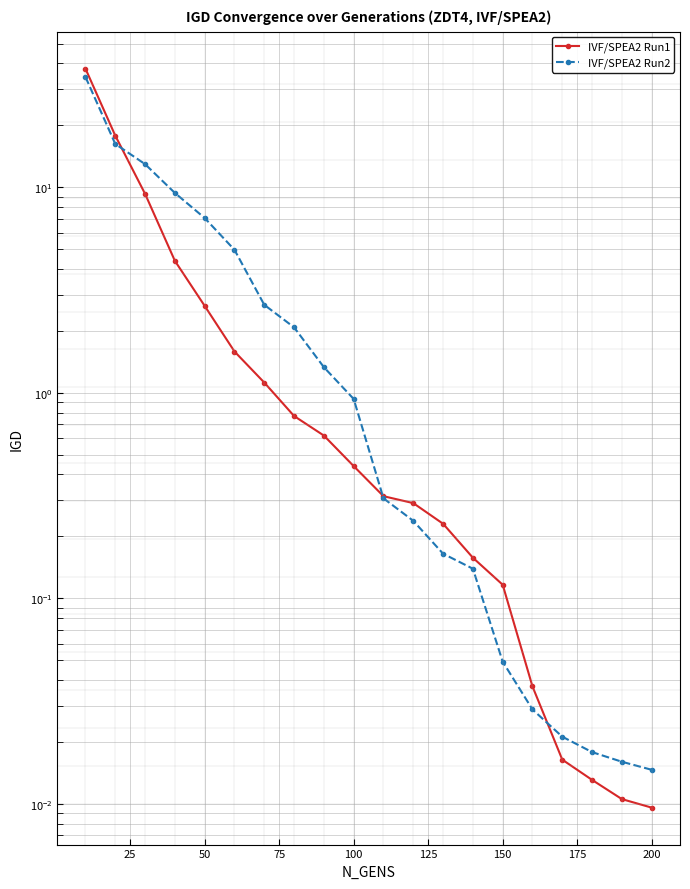

How many series are shown in this chart?

2